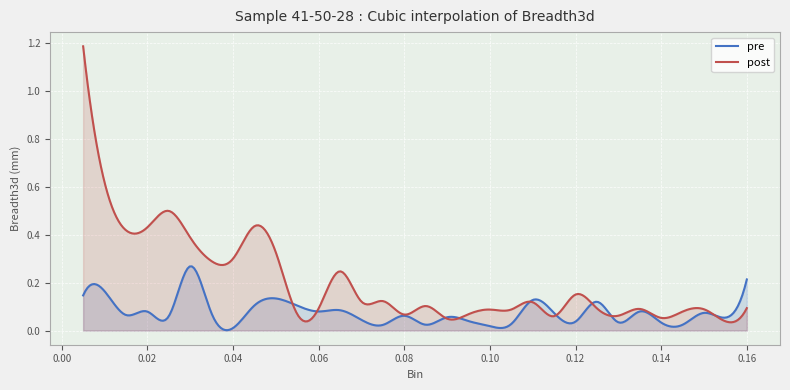

The value of post at 0.13 is 0.1. True or false?

False